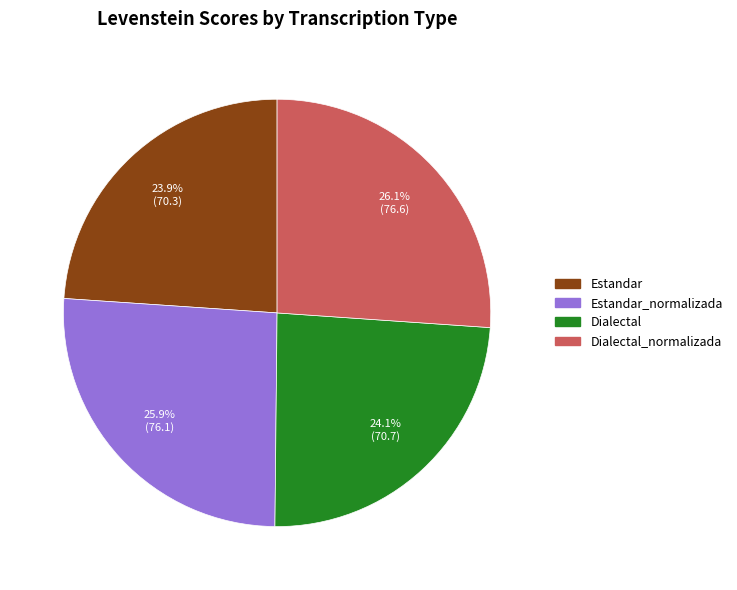

Count the number of slices in the pie.

4